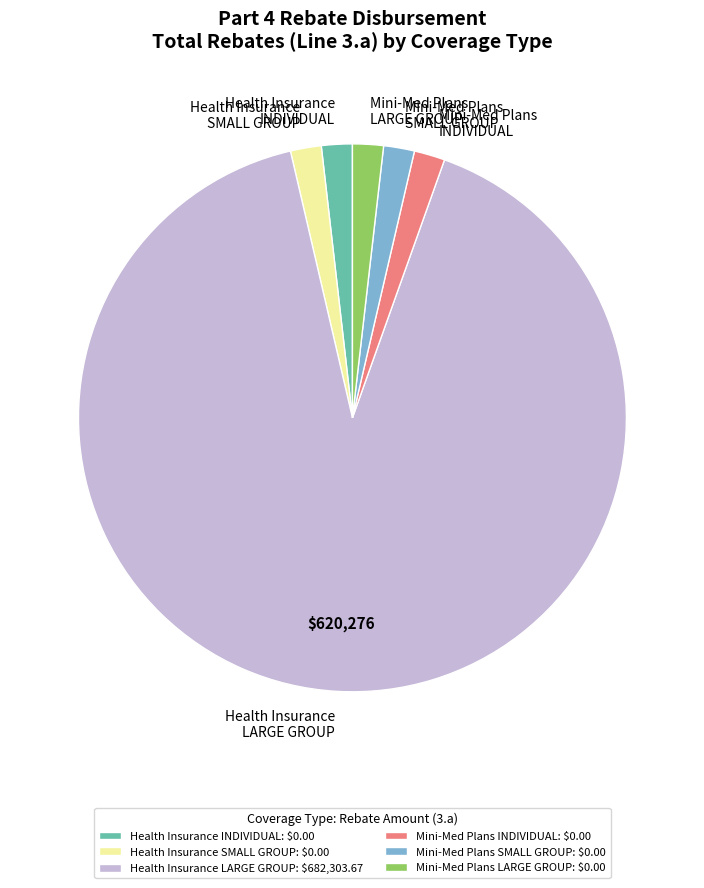

Is the sum of Health Insurance LARGE GROUP and Health Insurance INDIVIDUAL greater than half?

Yes